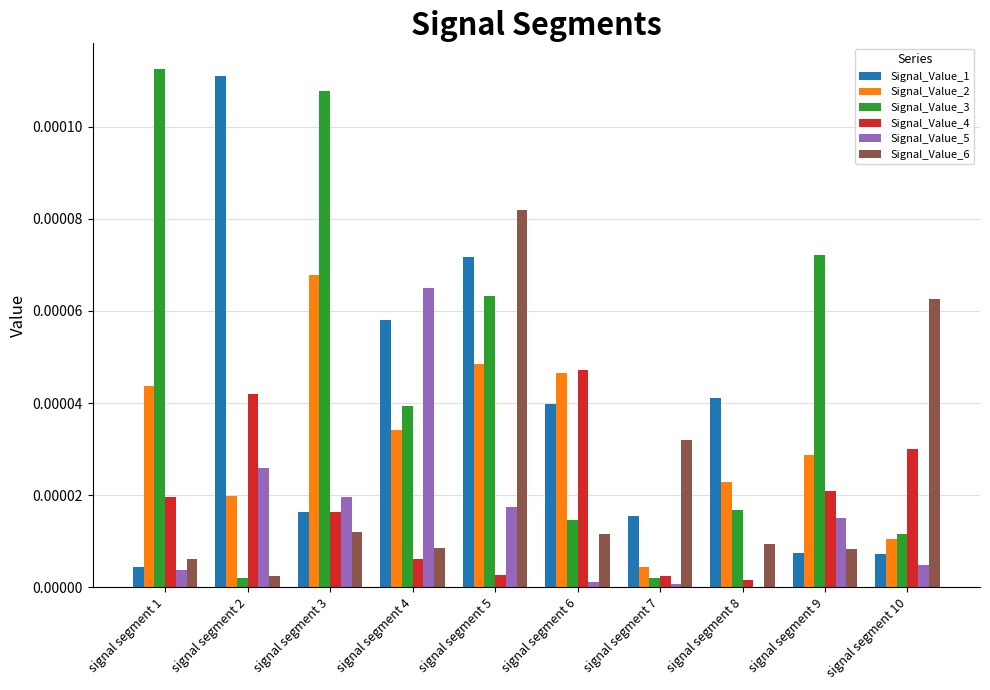

Does the chart contain stacked bars?

No